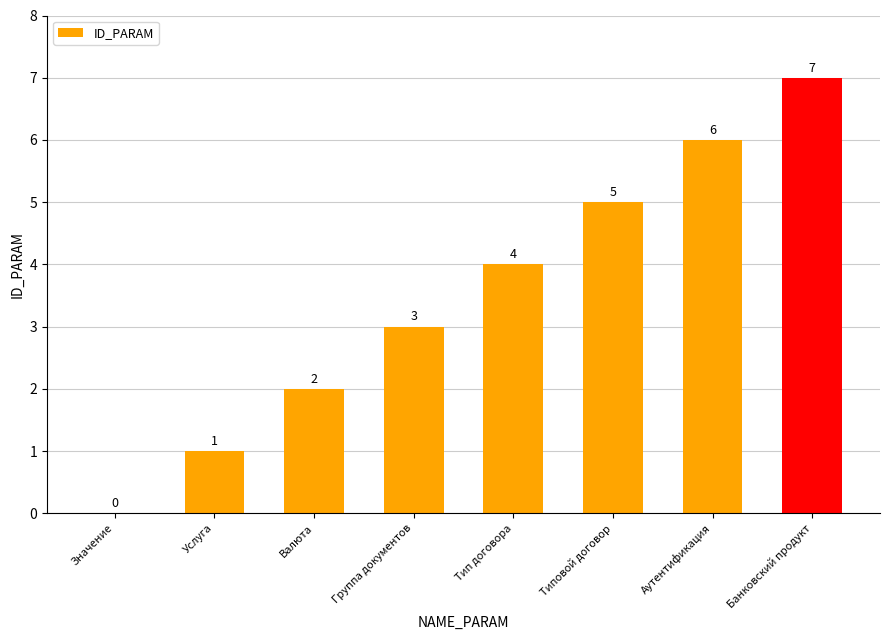

Count the number of categories in the chart.

8